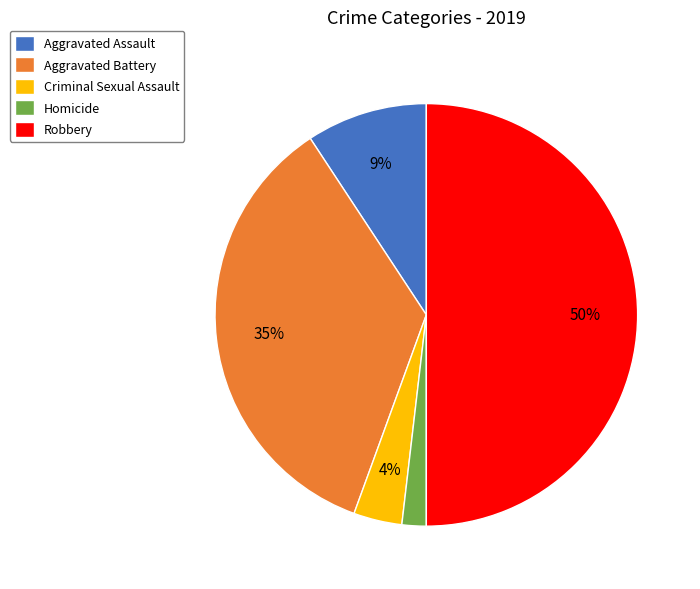

How many segments does this pie chart have?

5